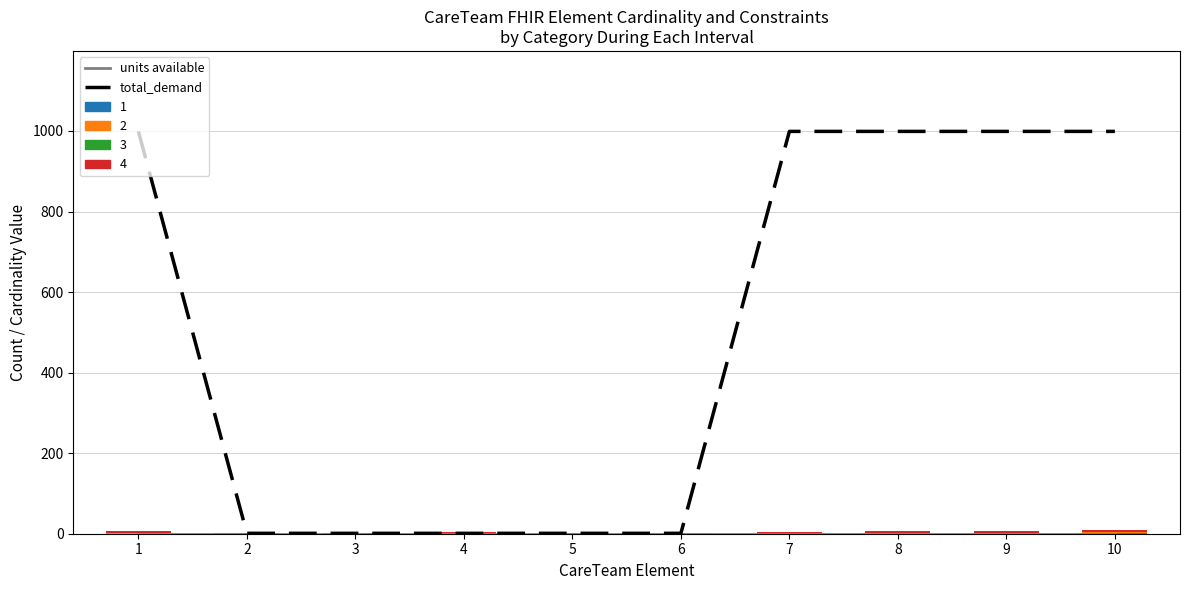

At which category is the sum across all series the highest?

1